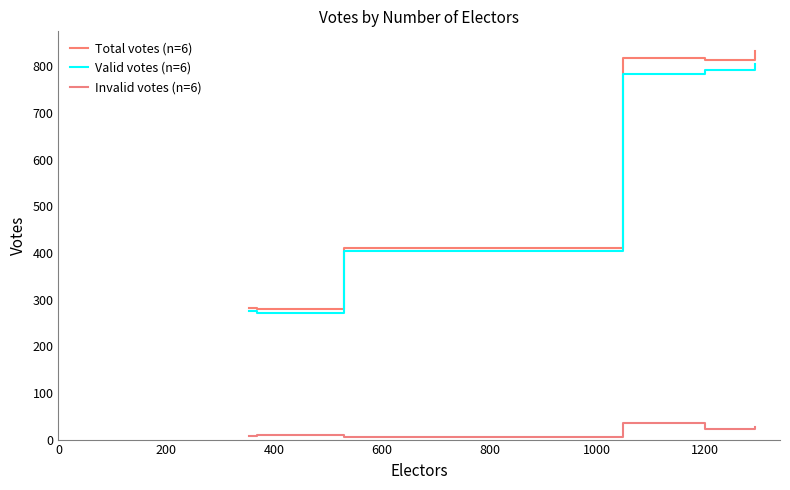

Which series has the largest total across all categories?

Total votes (n=6)